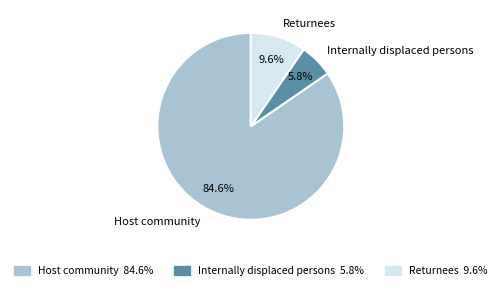

To the nearest percent, what portion does Returnees represent?

10%